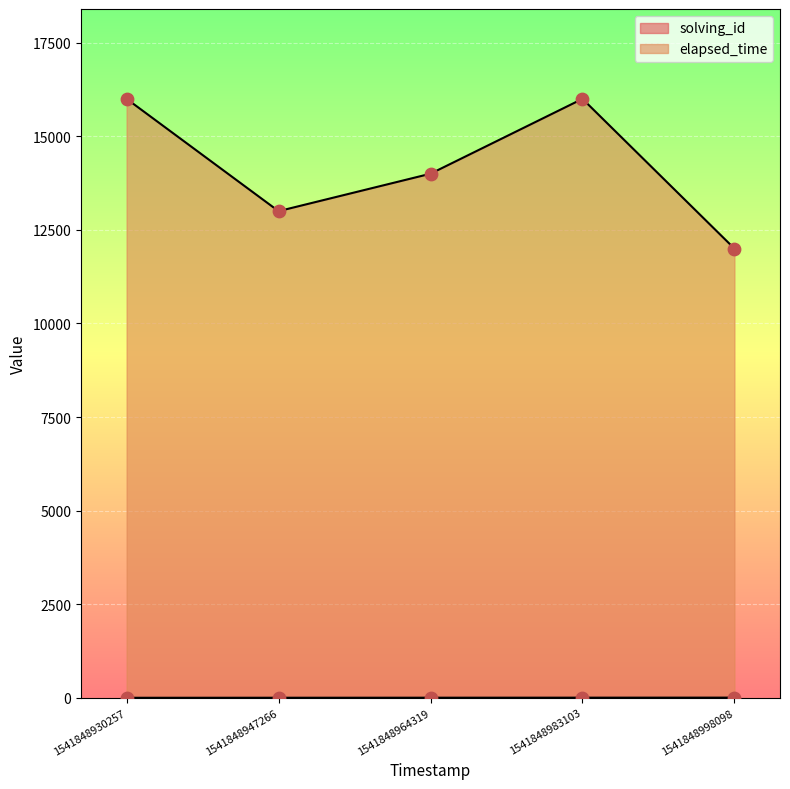

What is the total value across all series at 1541848983103?

16004